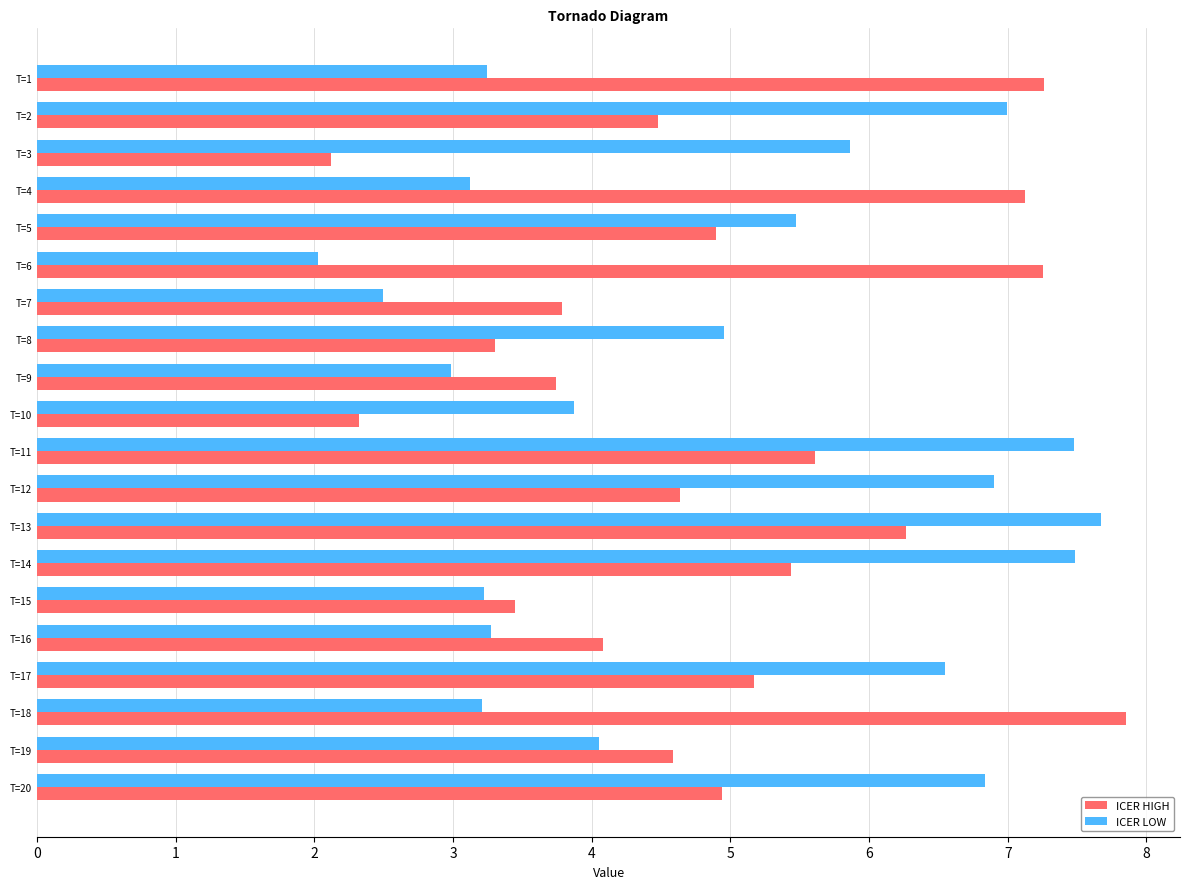

What is the average value of the ICER HIGH series?

4.9